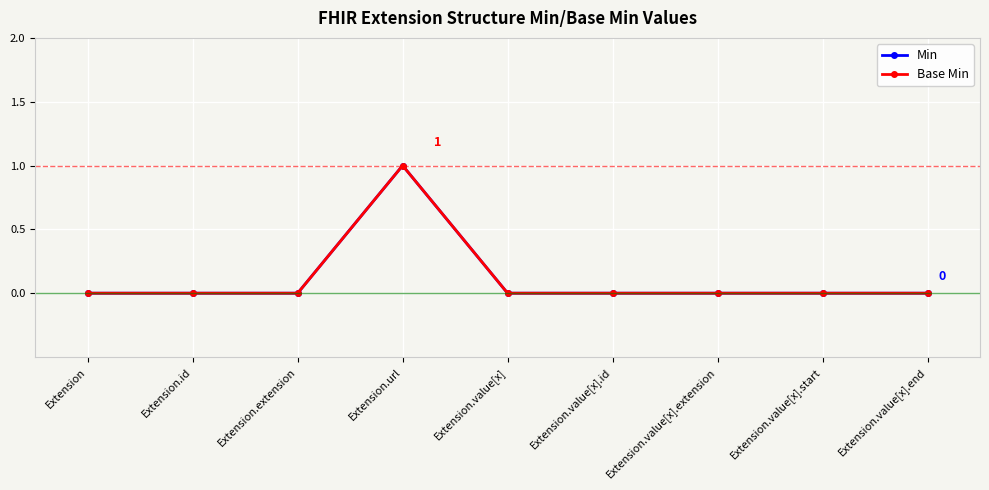

Which has a higher value, Extension.value[x] or Extension.url?

Extension.url